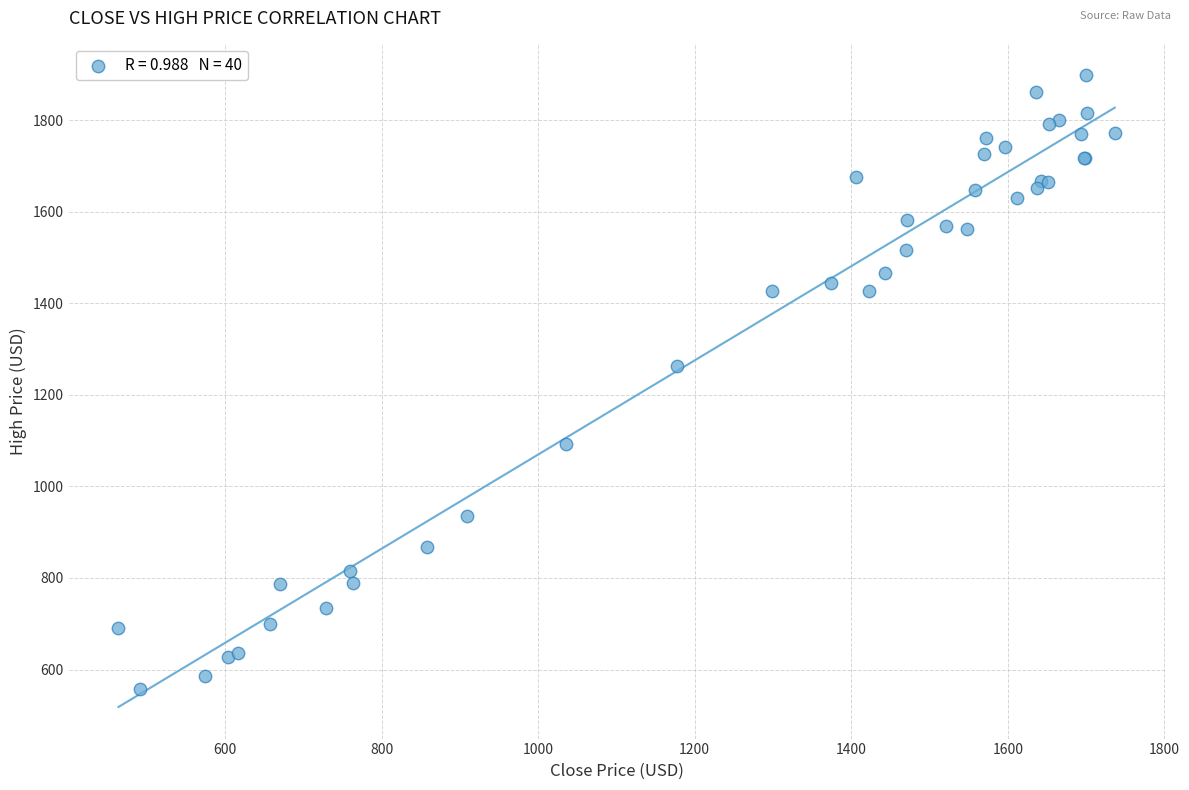

What Y value in the scatter plot is closest to 1228?

1263.8